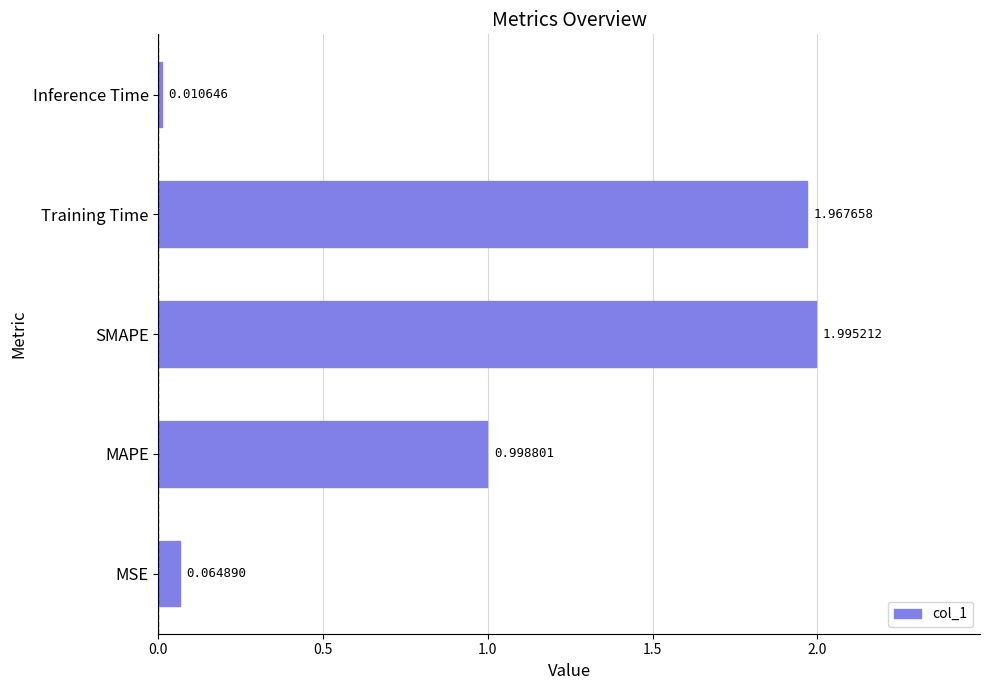

What is the average value?

1.0